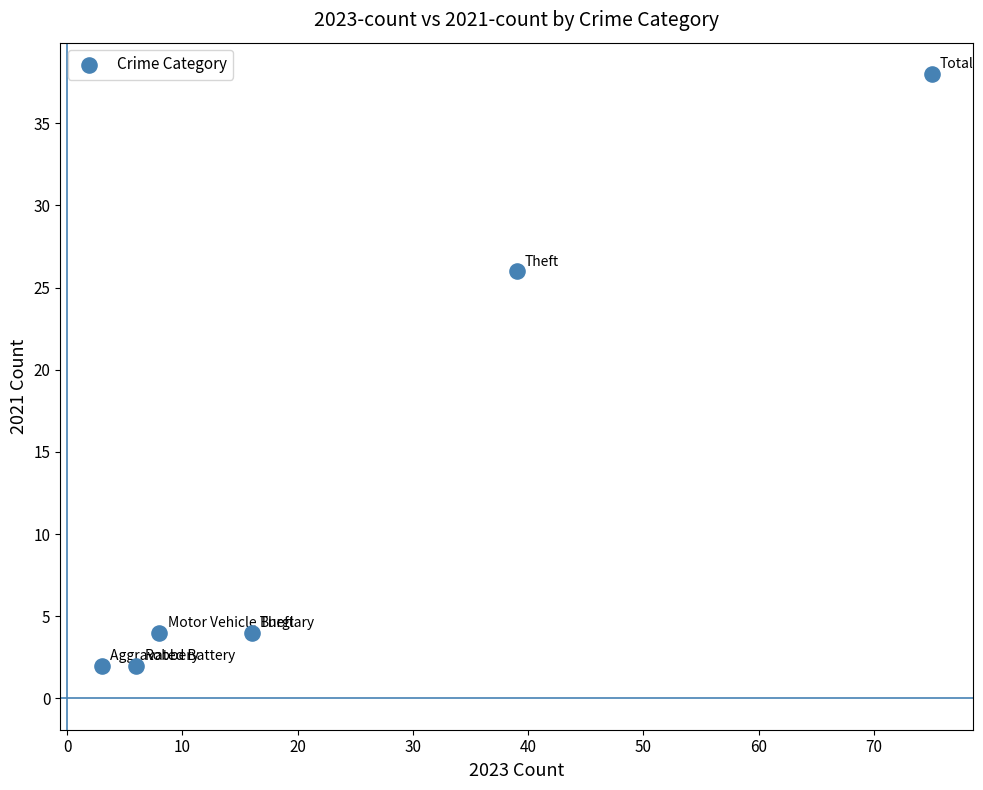

What is the average Y value?

13